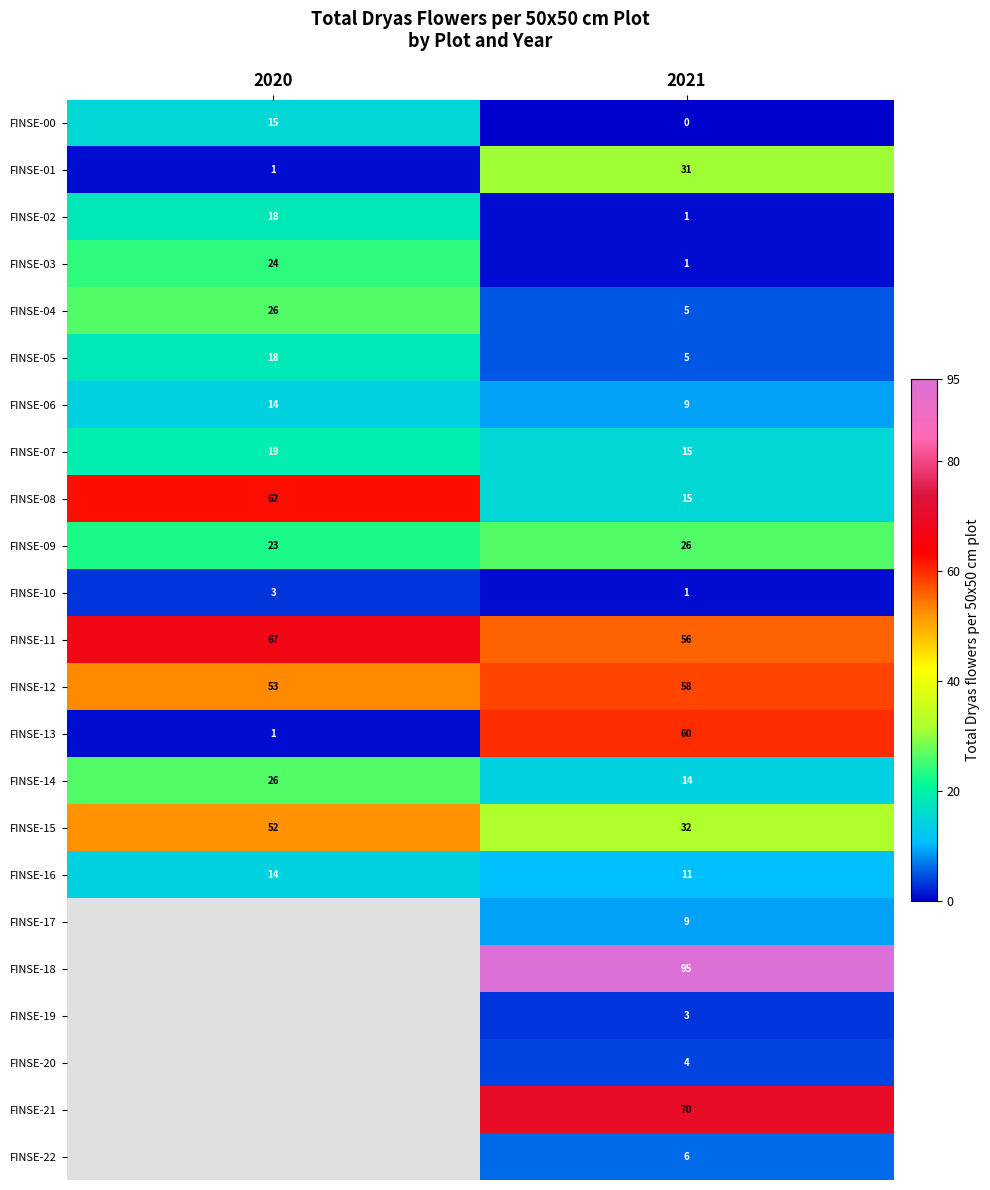

What is the difference between the maximum and minimum values in the FINSE-07 series?

4